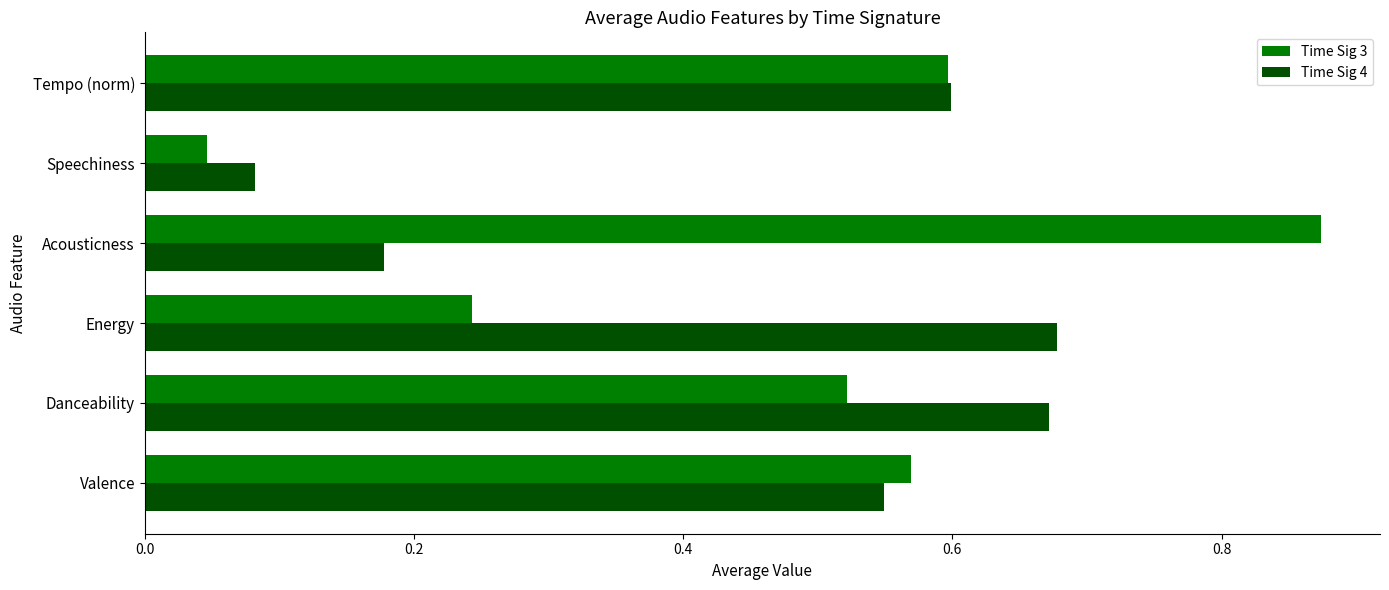

Between Valence and Tempo (norm), which series saw the biggest shift?

Time Sig 4